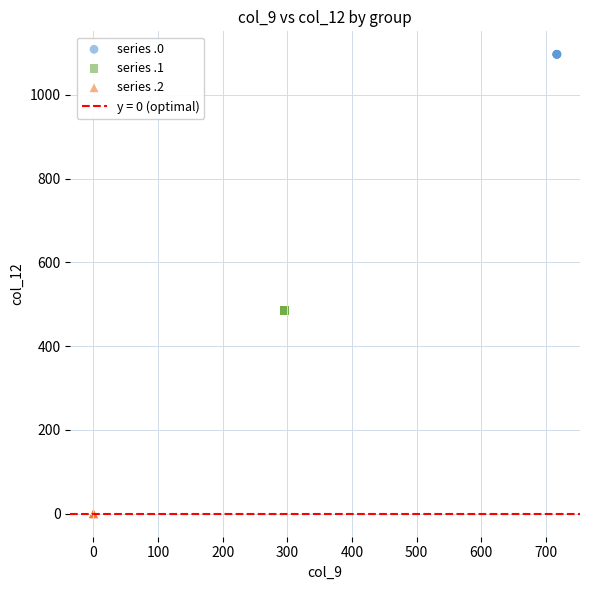

Which series reaches the minimum Y coordinate?

series .2